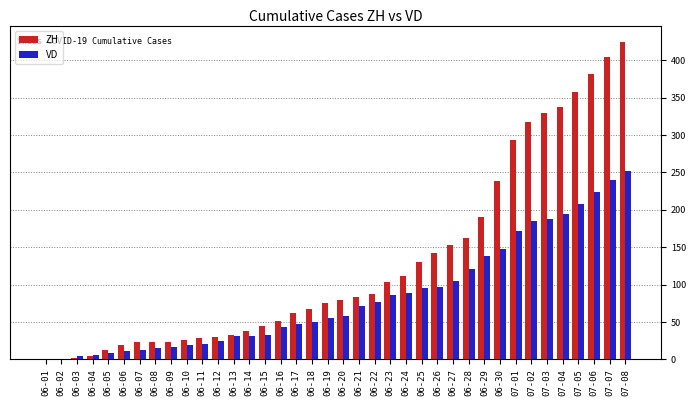

What is the sum of all VD values?

3176